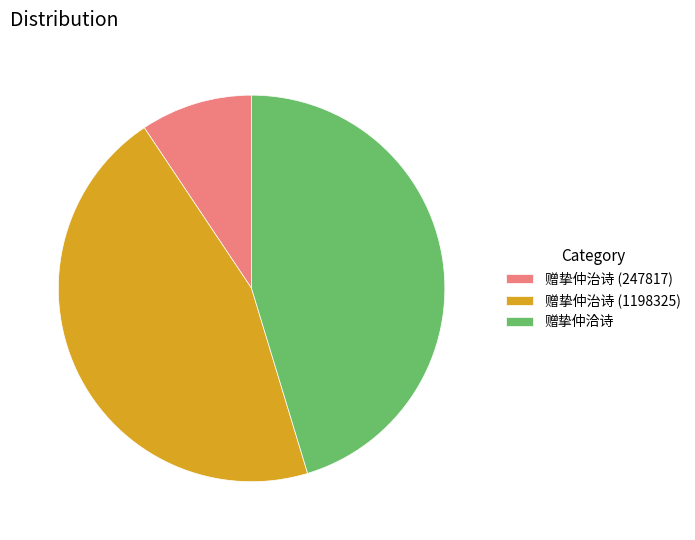

Which slice is the smallest?

赠挚仲治诗 (247817)